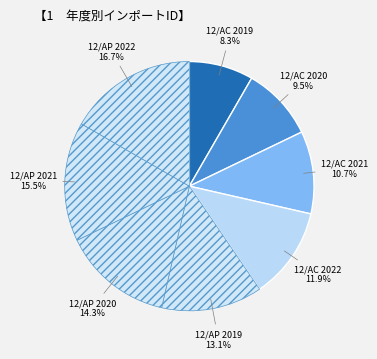

True or false: 12/AC 2021 accounts for 11% of the total.

True